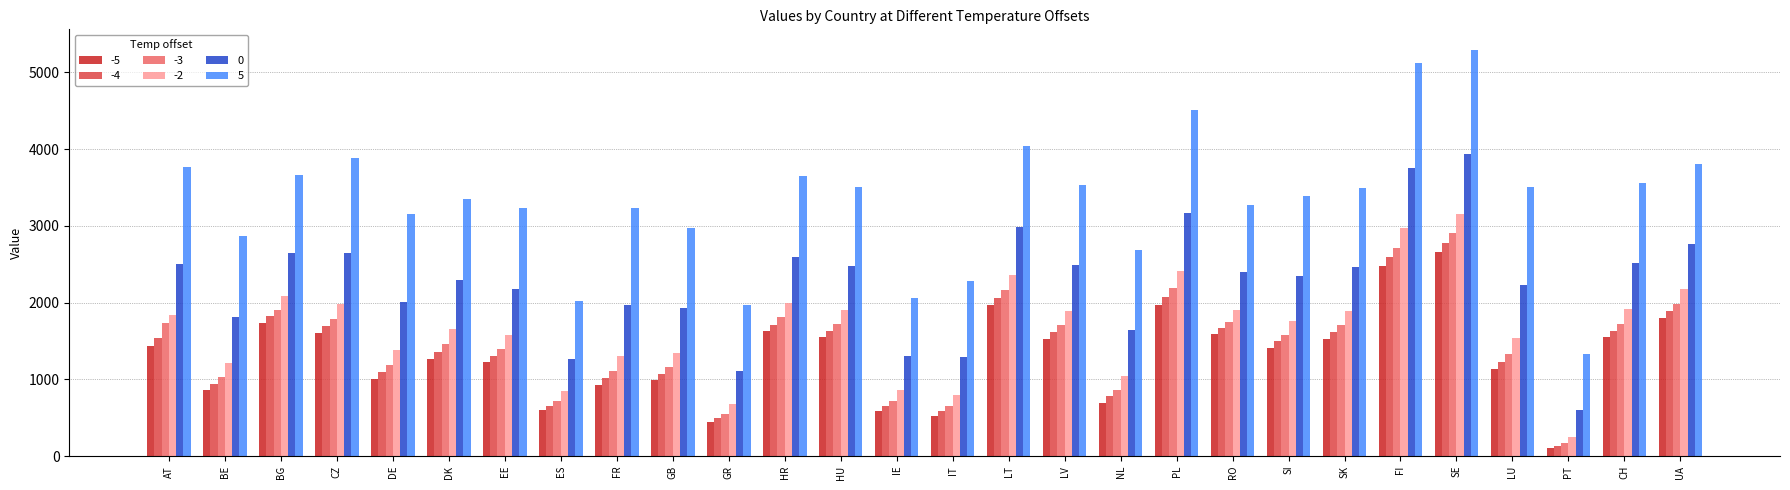

Is it true that -3 equals 1703.2 at SK?

True